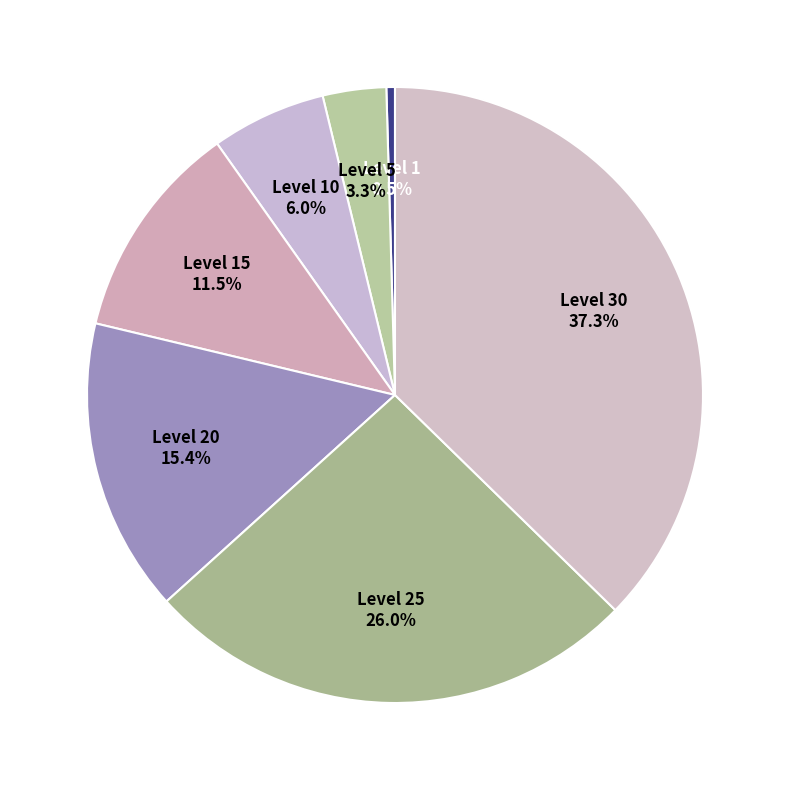

How many segments does this pie chart have?

7